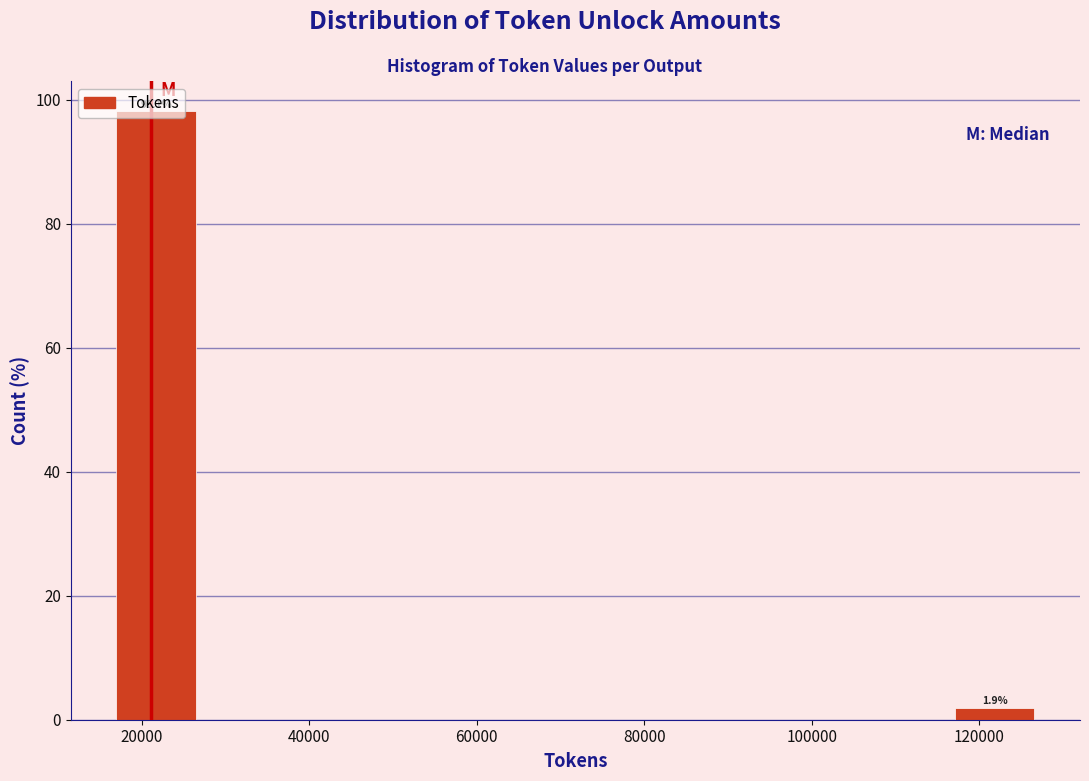

Which range on the x-axis has the tallest bar?

16000 to 28000